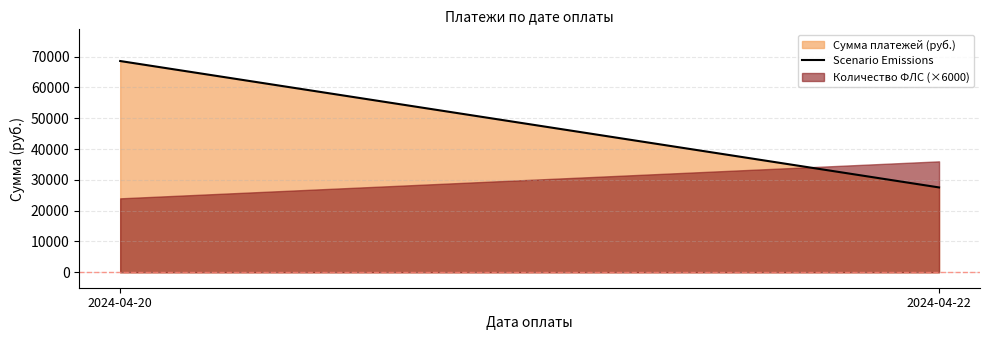

What is the maximum value shown in the chart?

68546.1